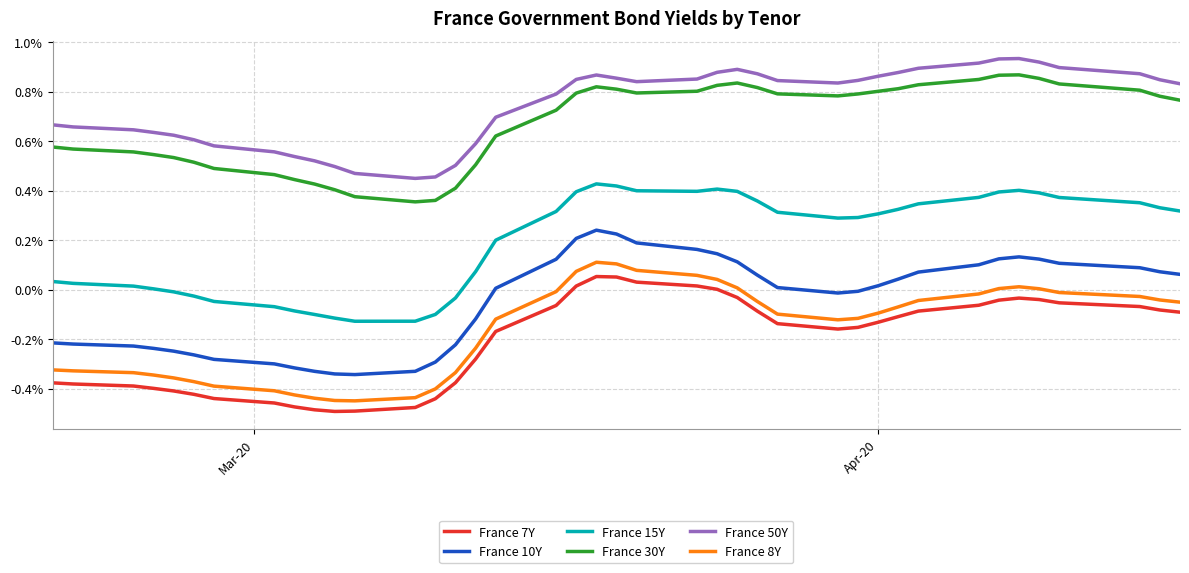

Which series has the largest total across all categories?

France 50Y